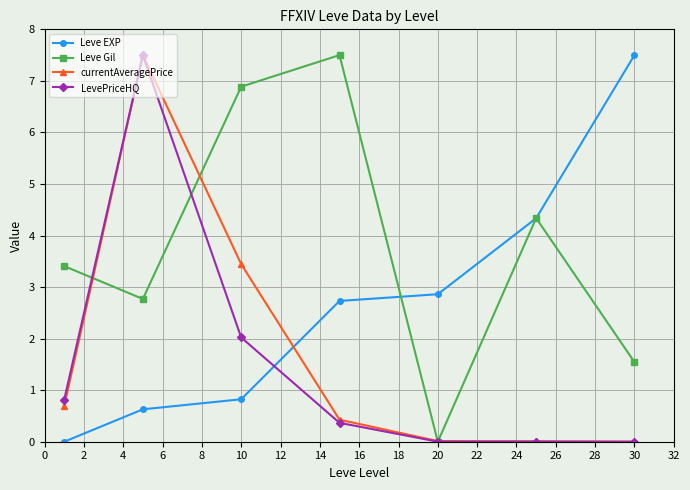

Which series has the largest total across all categories?

Leve Gil